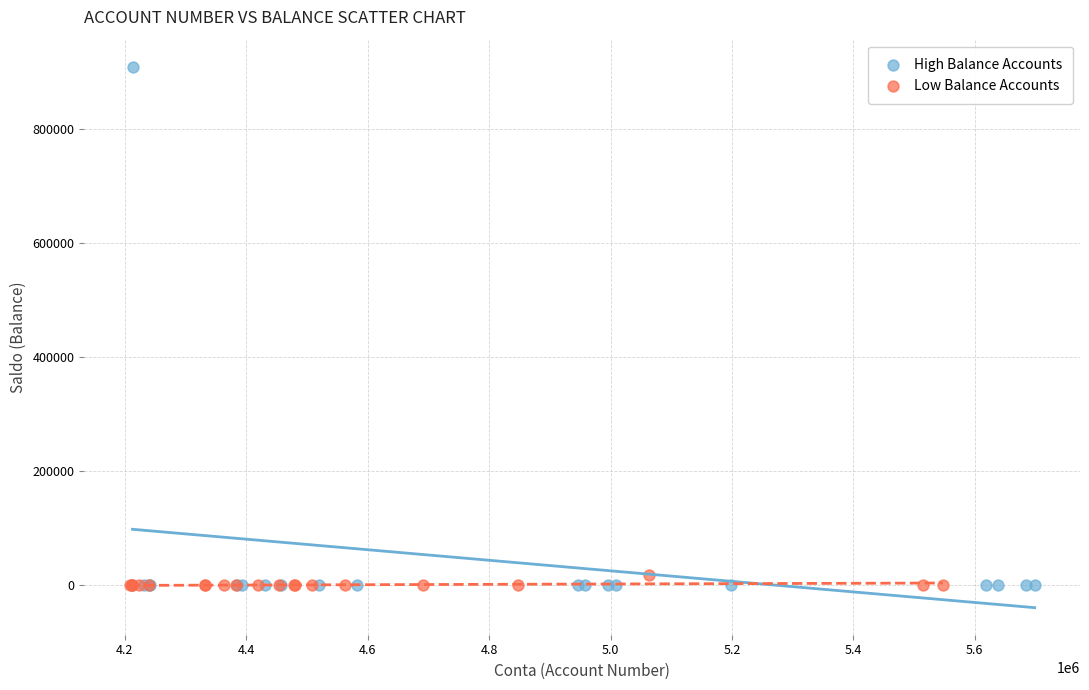

Which series has the largest Y range (max minus min)?

High Balance Accounts